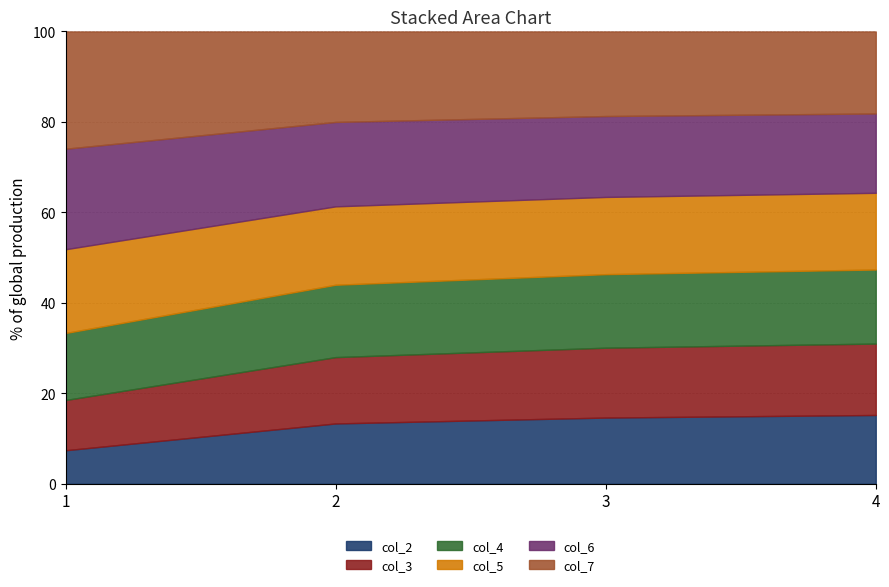

The col_2 series shows 22.2 at 3. True or false?

False